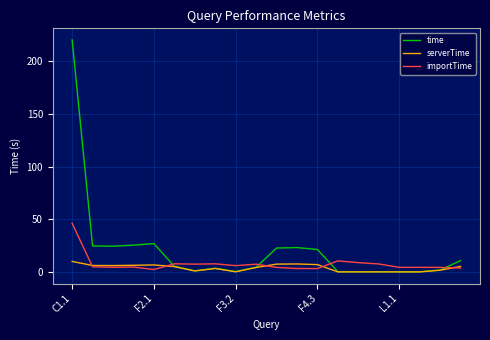

Which series has the largest total across all categories?

time